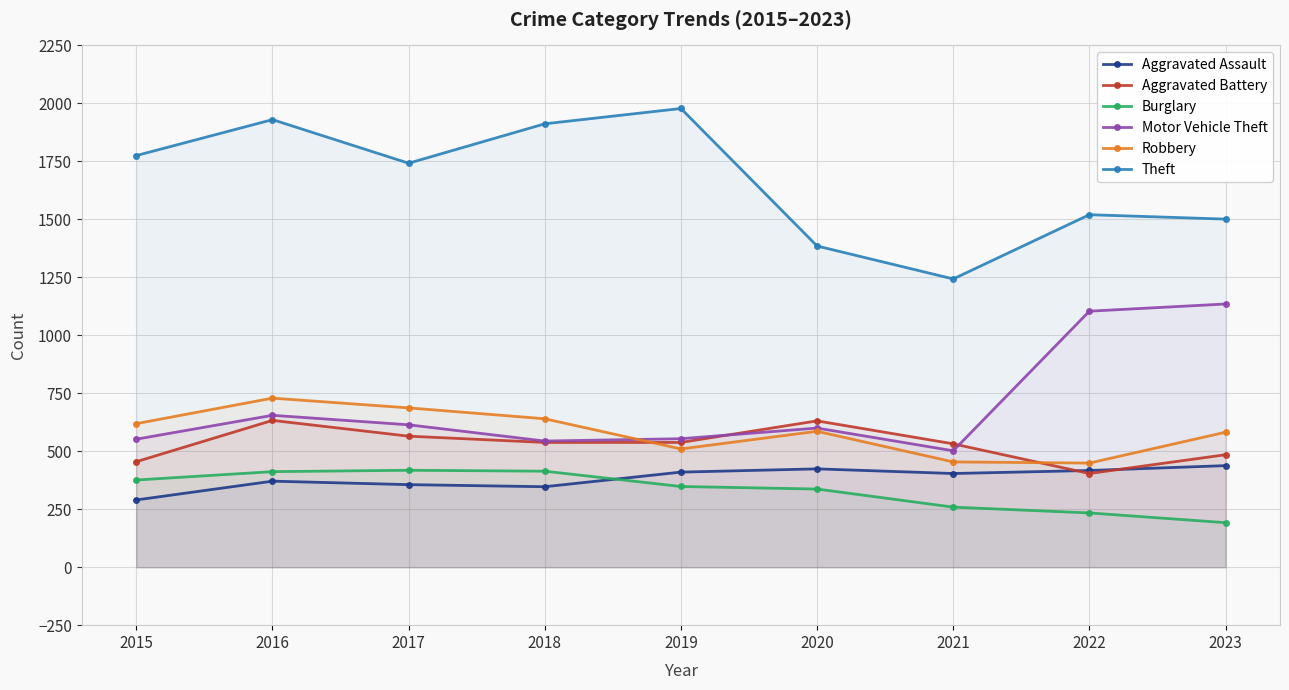

True or false: Motor Vehicle Theft has more than 1 points higher than both neighbors.

True